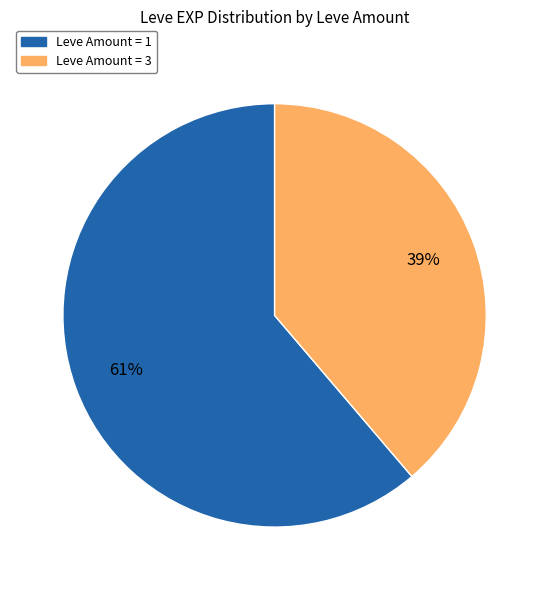

How many segments does this pie chart have?

2